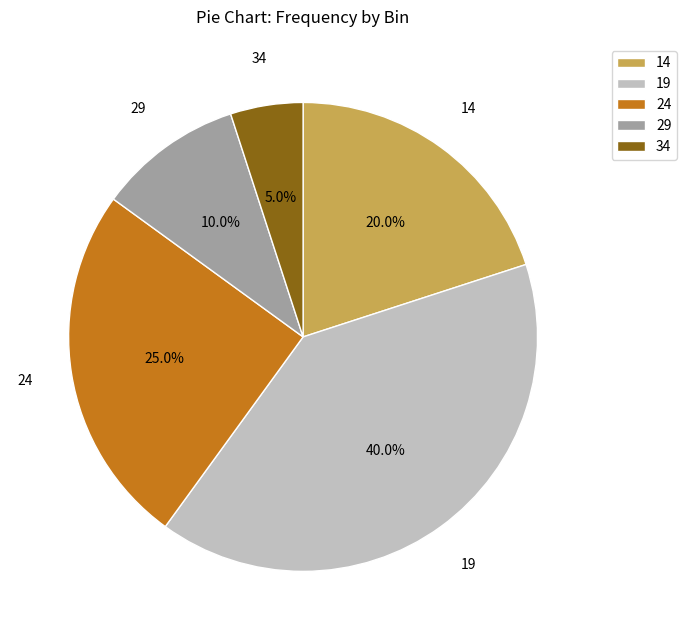

Does 24 represent more than half of the total?

No